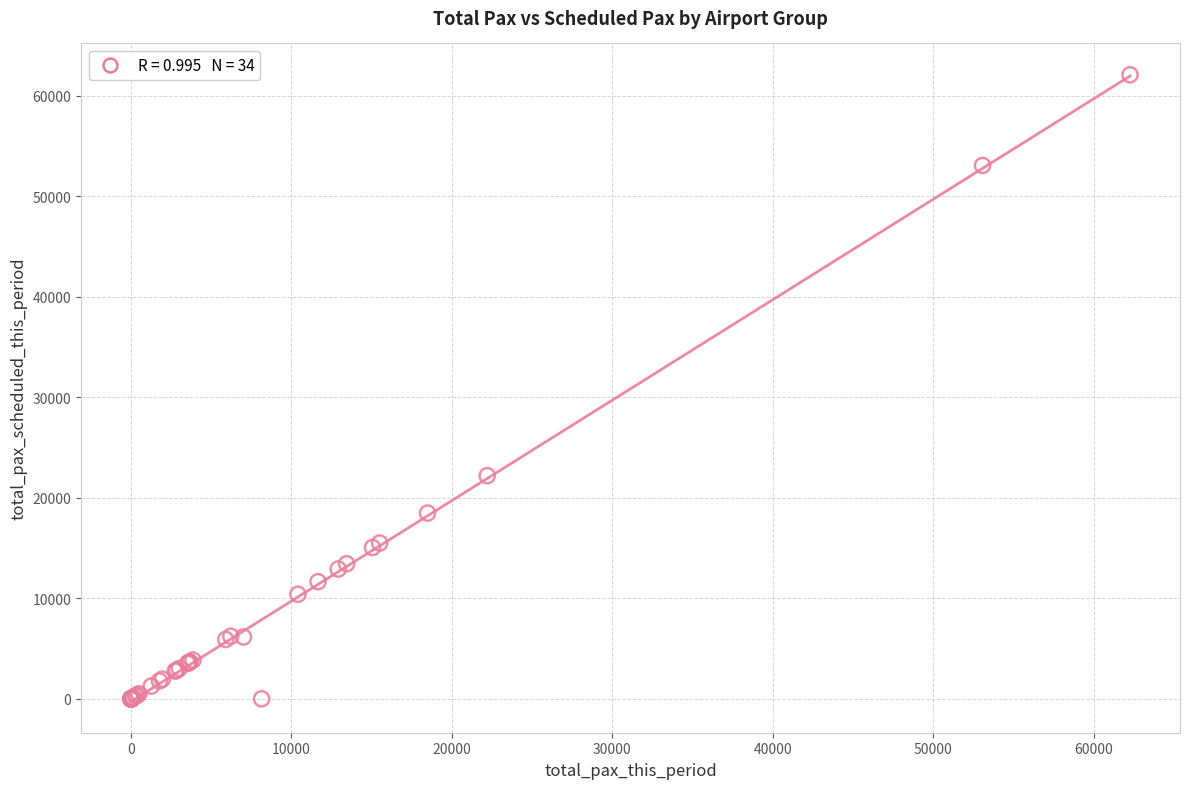

What Y value in the scatter plot is closest to 31045?

22201